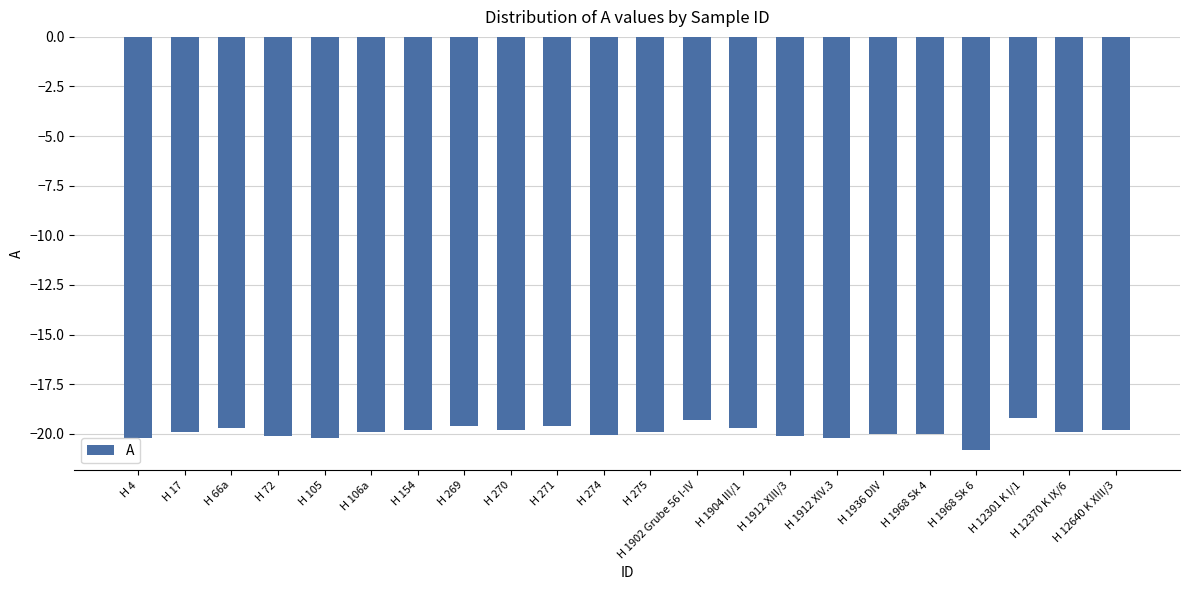

What is the approximate value at H 4?

-20.2